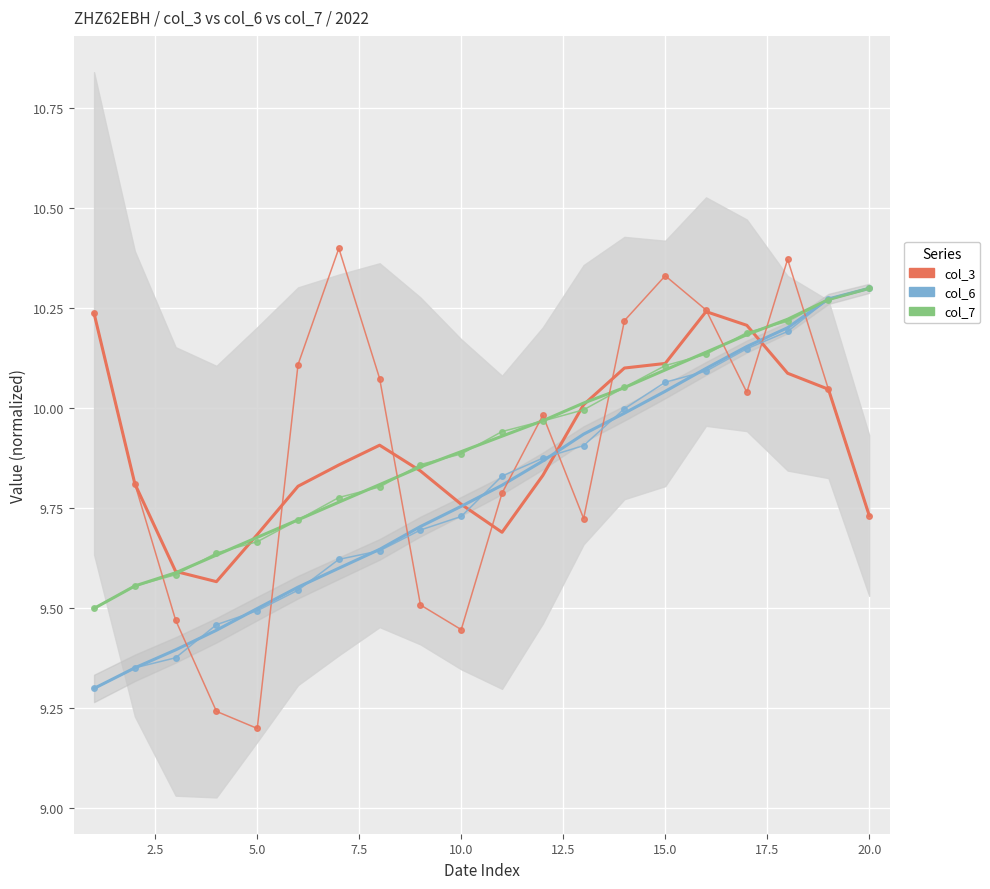

What is the difference between the maximum and minimum values in the col_7 series?

0.8